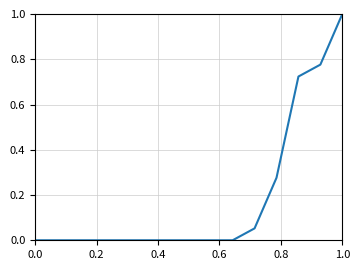

What is the greatest value displayed?

1.0